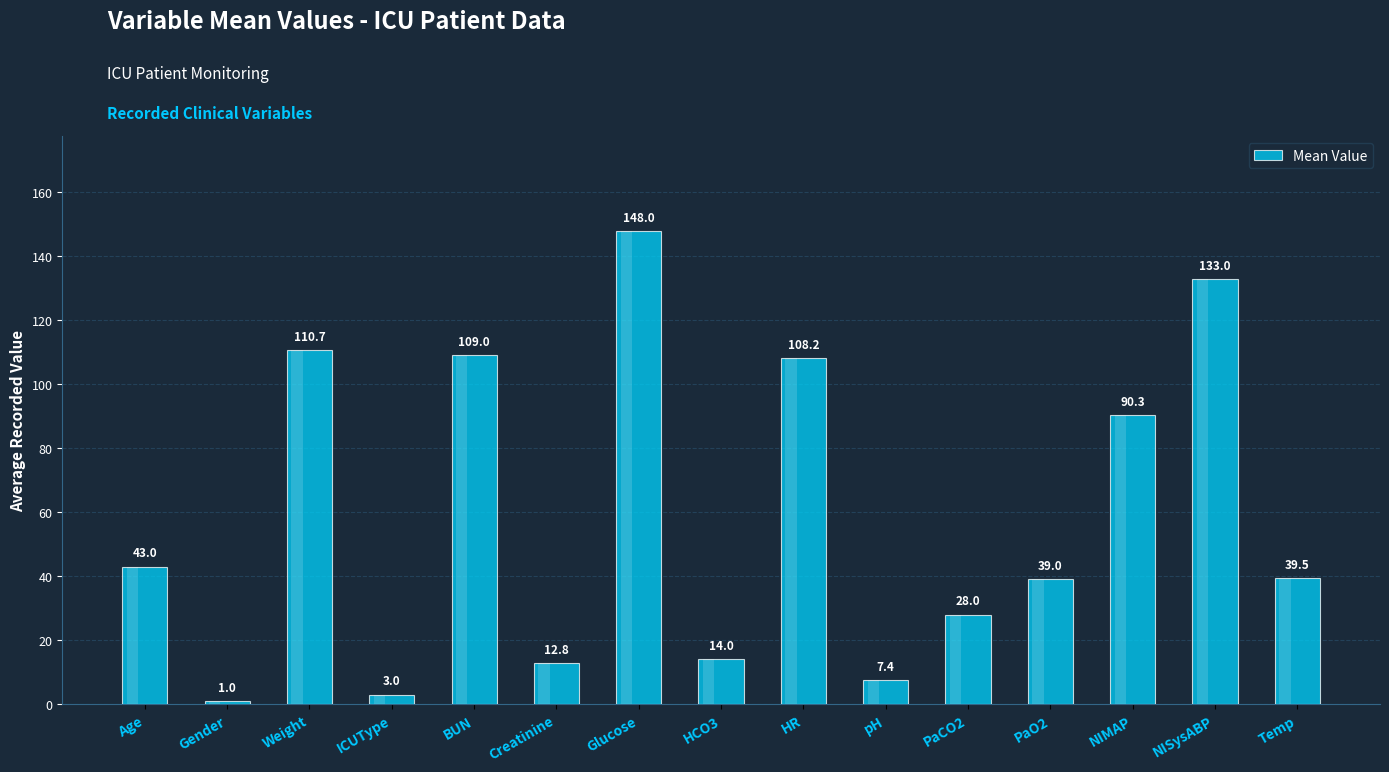

Between Temp and HCO3, which is larger?

Temp